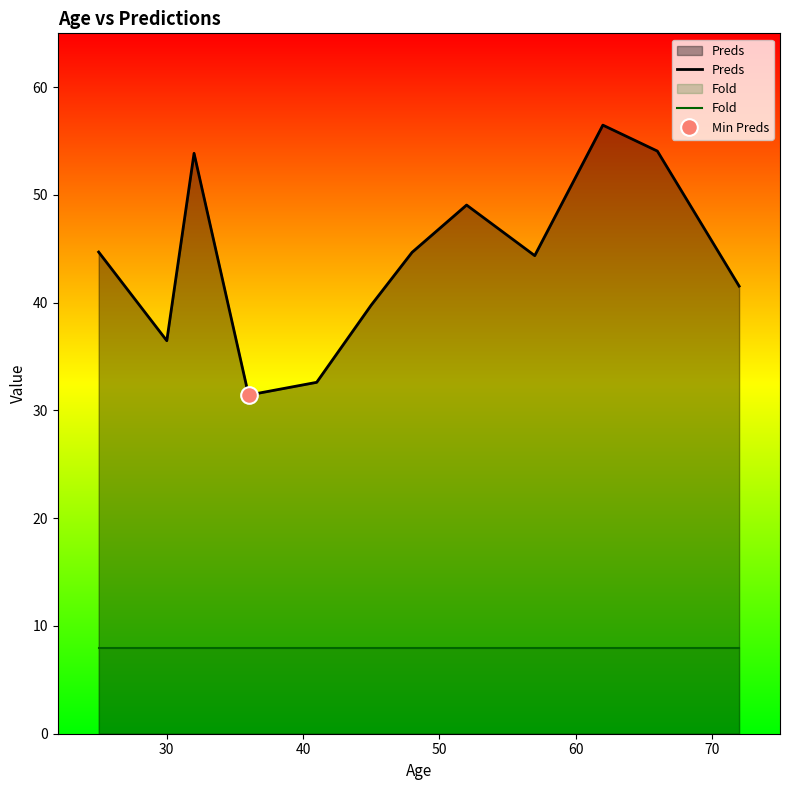

What is the greatest value displayed?

56.5